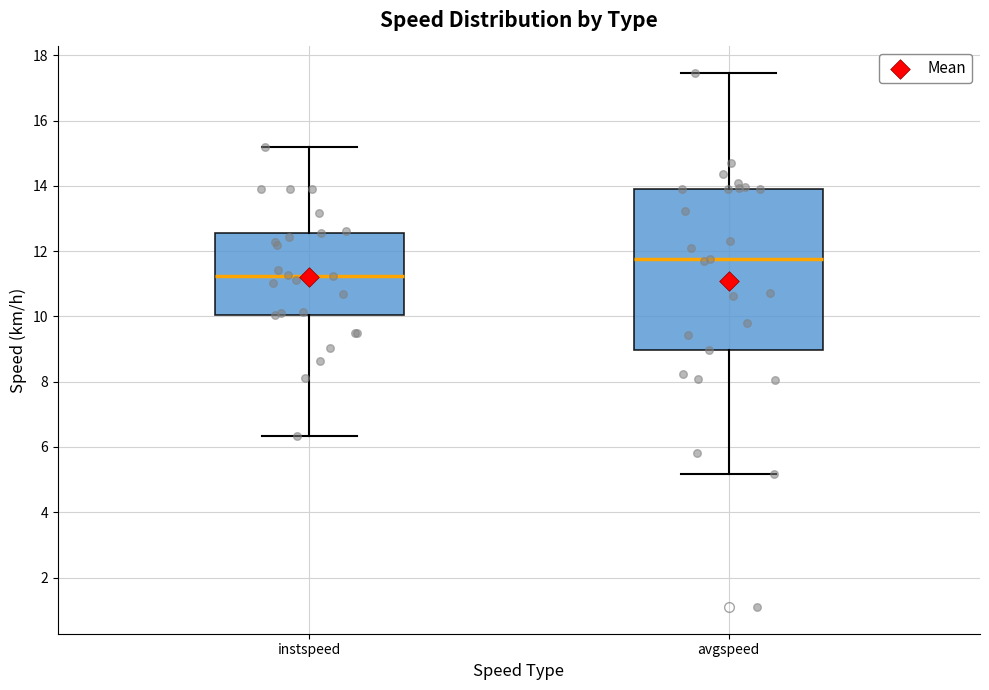

Comparing the boxes themselves (not the whiskers), which one is the tallest?

avgspeed